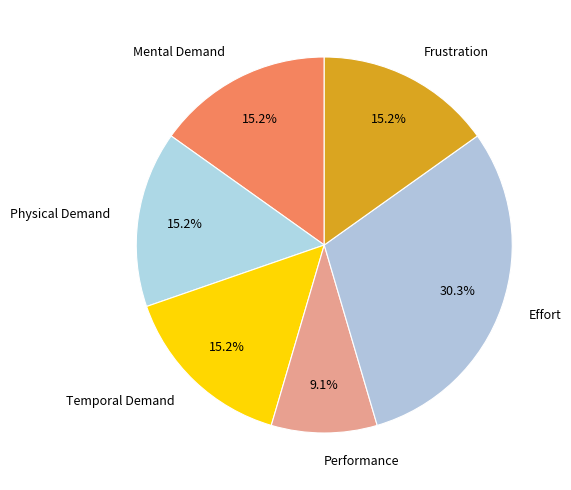

What percentage is the Physical Demand slice, to the nearest percent?

15%